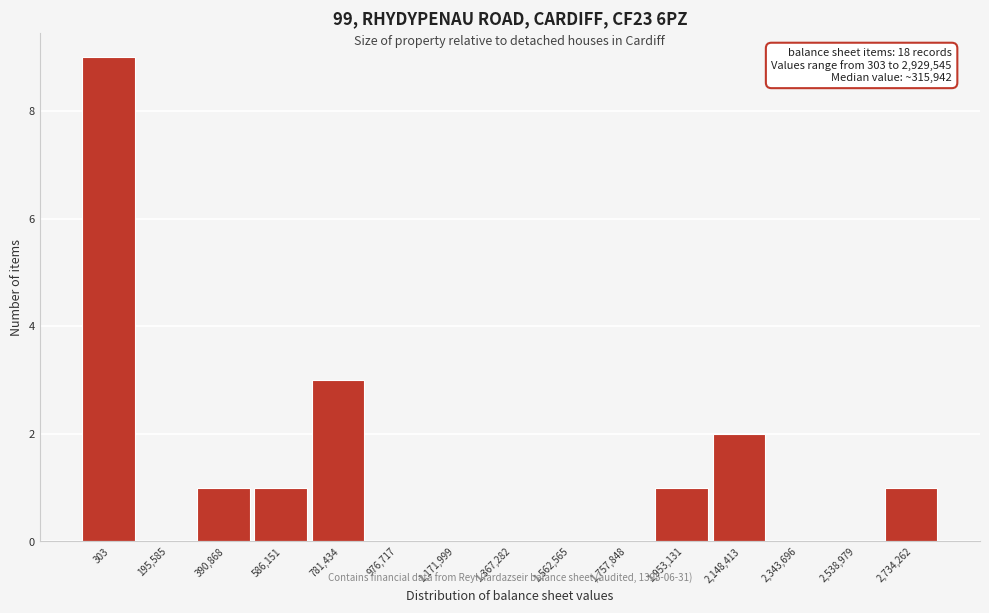

Reading left to right, extract all data points from this chart.

303=9	195,585=0	390,868=1	586,151=1	781,434=3	976,717=0	1,171,999=0	1,367,282=0	1,562,565=0	1,757,848=0	1,953,131=1	2,148,413=2	2,343,696=0	2,538,979=0	2,734,262=1